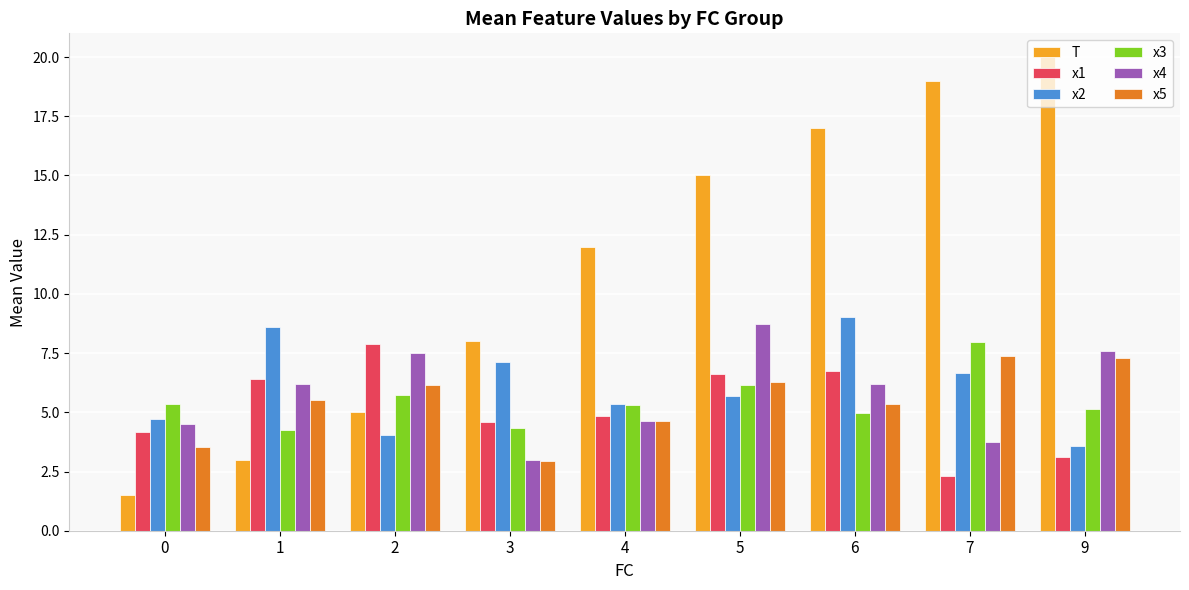

What are all the series names shown in the legend?

T, x1, x2, x3, x4, x5